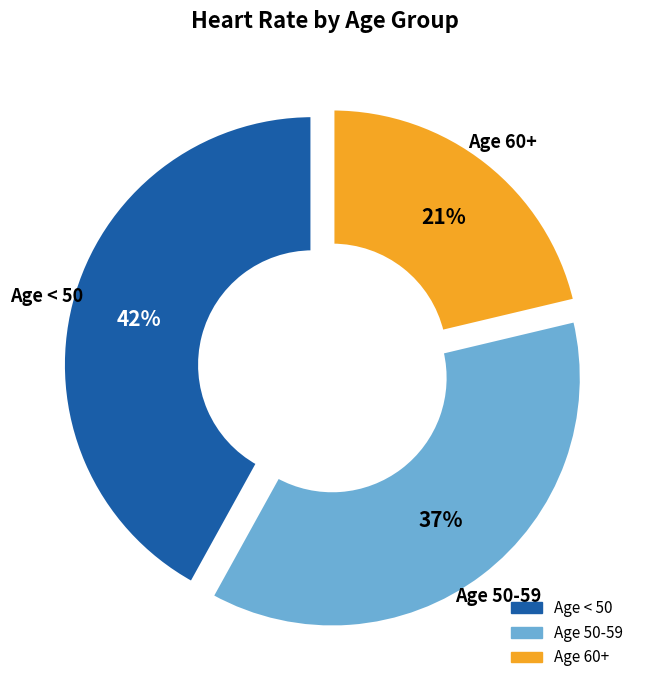

To the nearest percent, what is the difference between the largest and smallest slice percentages?

21%